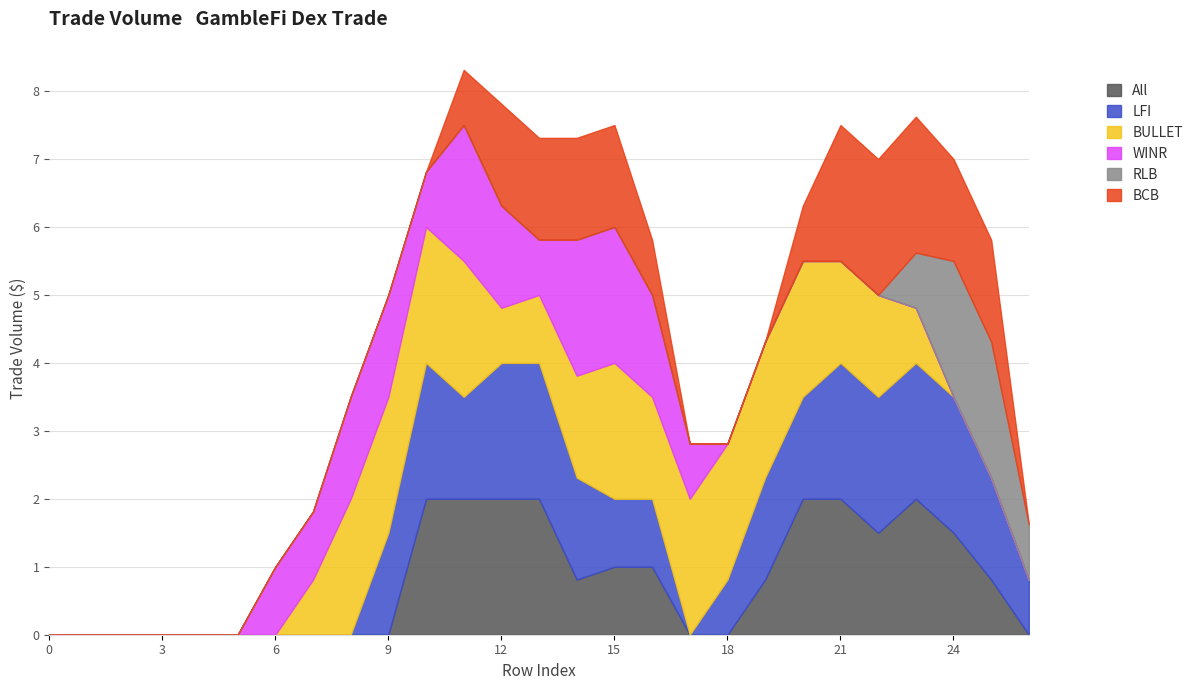

What are all the series names shown in the legend?

All, LFI, BULLET, WINR, RLB, BCB